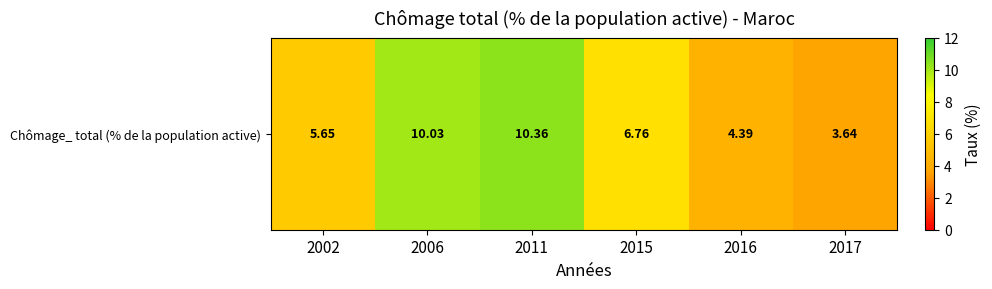

Which has a higher value, 2002 or 2015?

2015